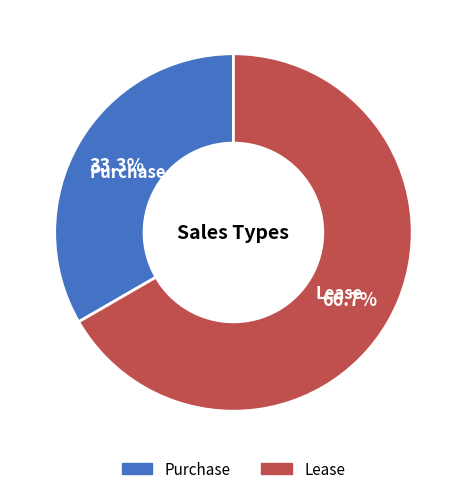

Approximately how many times larger is the value at Lease compared to Purchase?

2.0